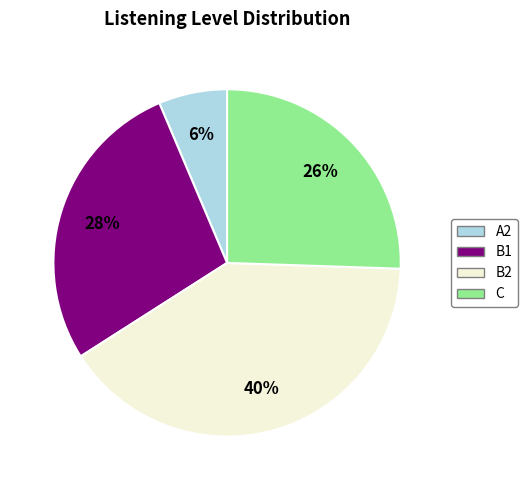

To the nearest percent, what is the difference between the largest and smallest slice percentages?

34%